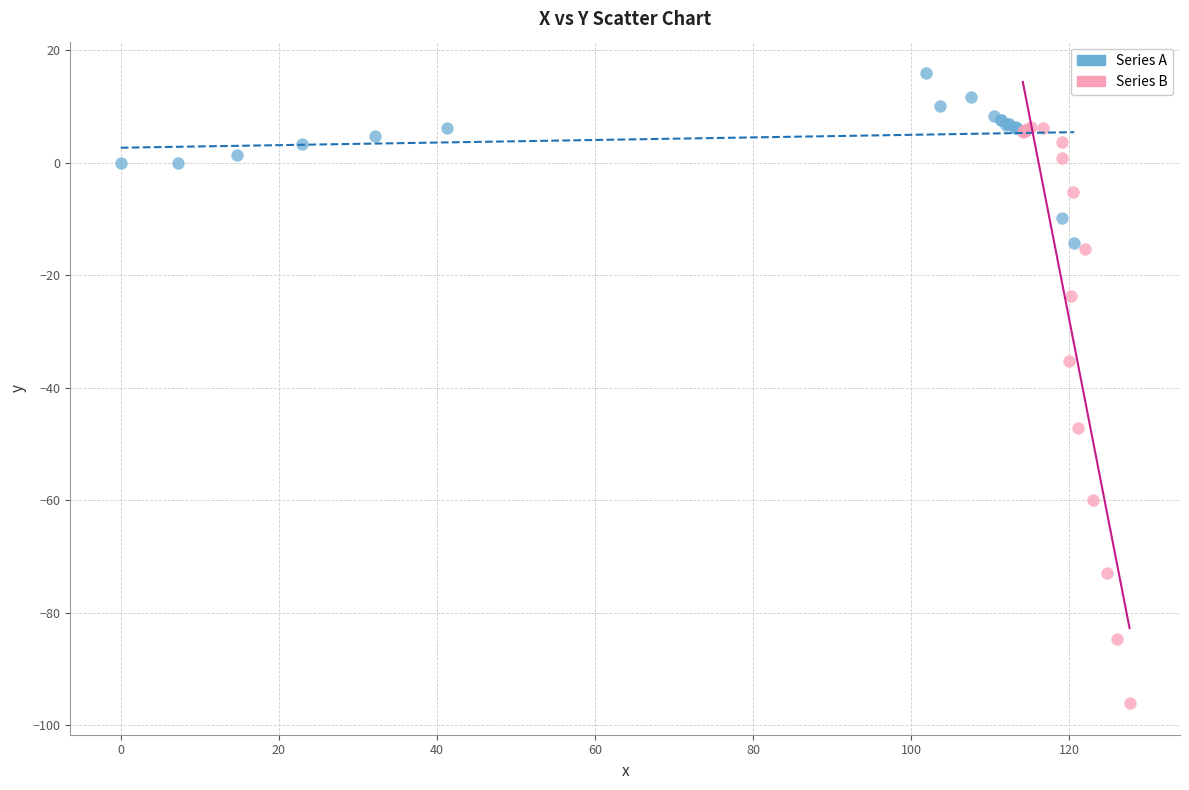

What are all the series names shown in the legend?

Series A, Series B